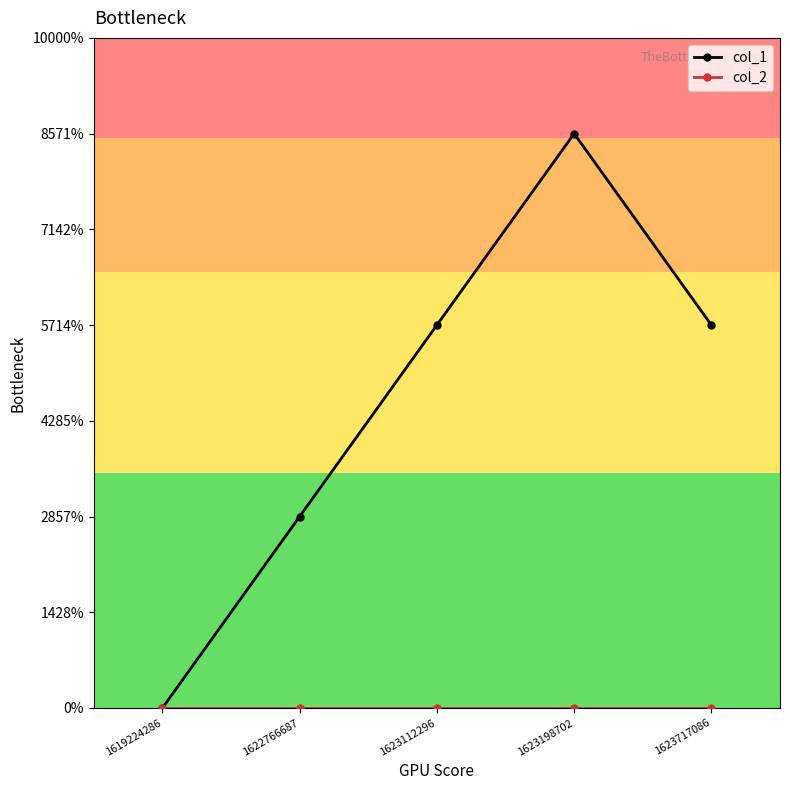

What is the difference between the highest and lowest values at 1622766687?

1